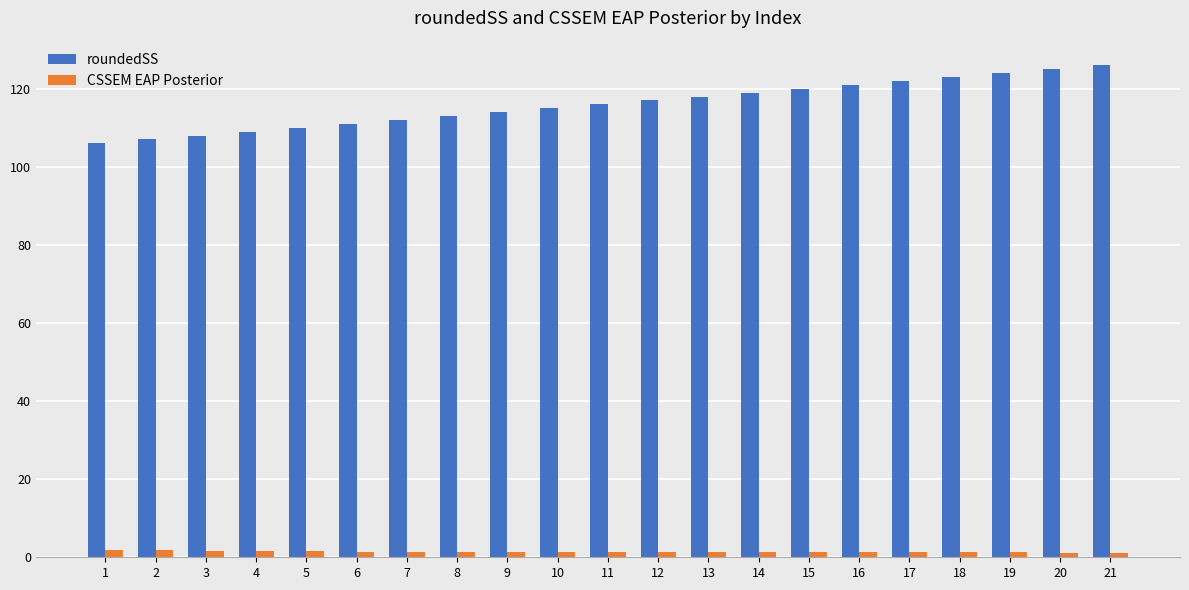

What is the average value of the CSSEM EAP Posterior series?

1.4